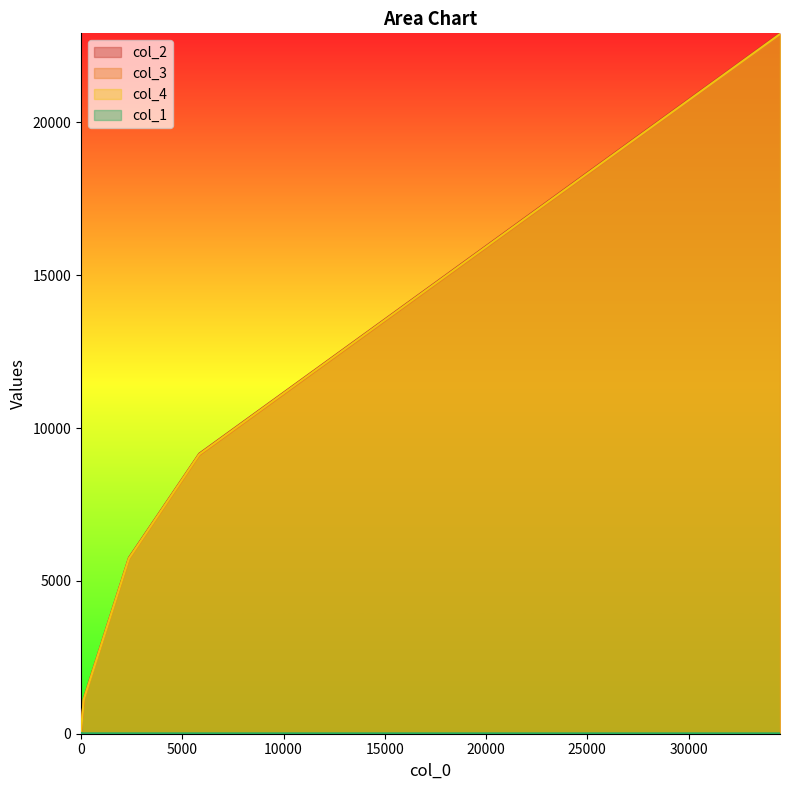

The value of col_2 at 10000 is 130.0. True or false?

True